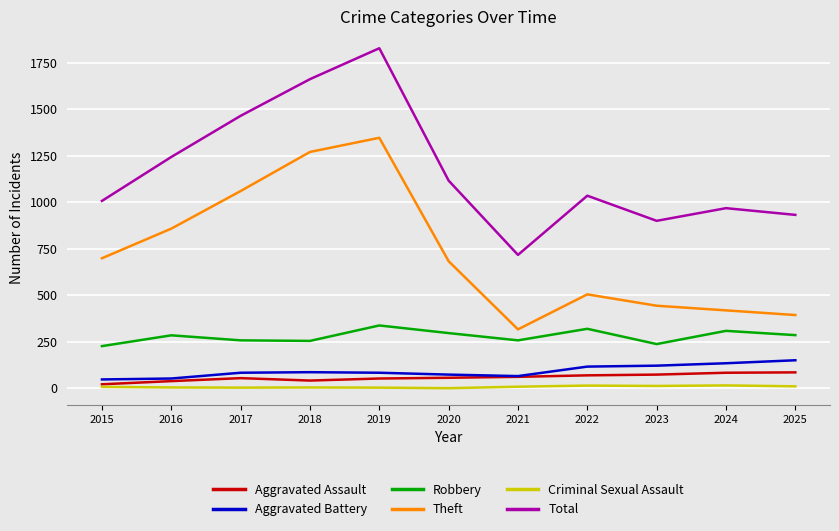

In Total, how many points are lower than both neighbors (excluding endpoints)?

2